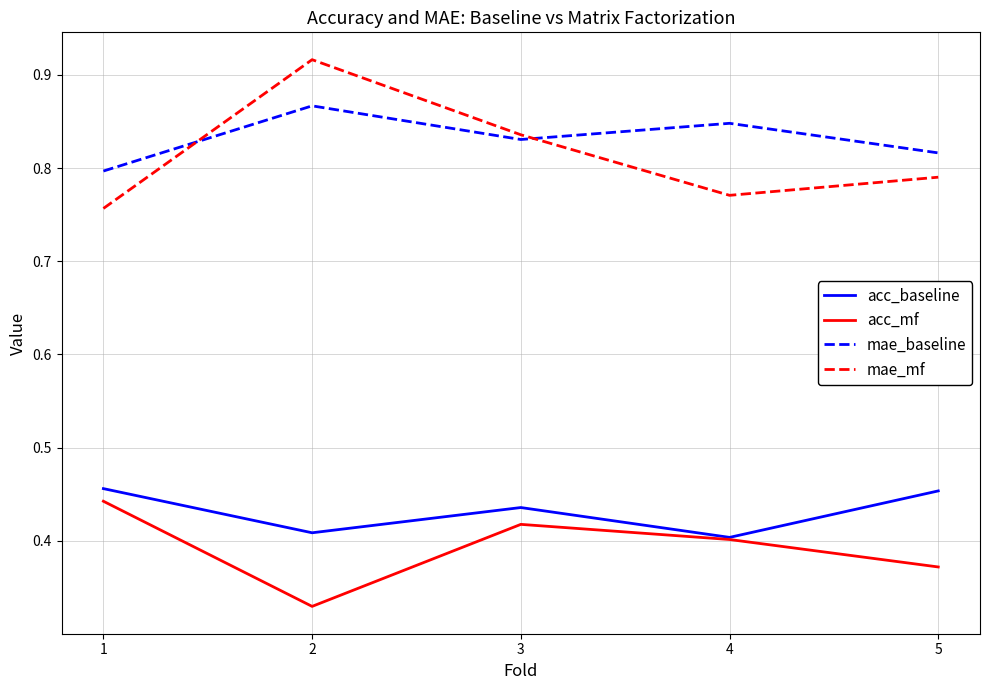

What is the difference between the acc_mf values at 4 and 2?

0.1